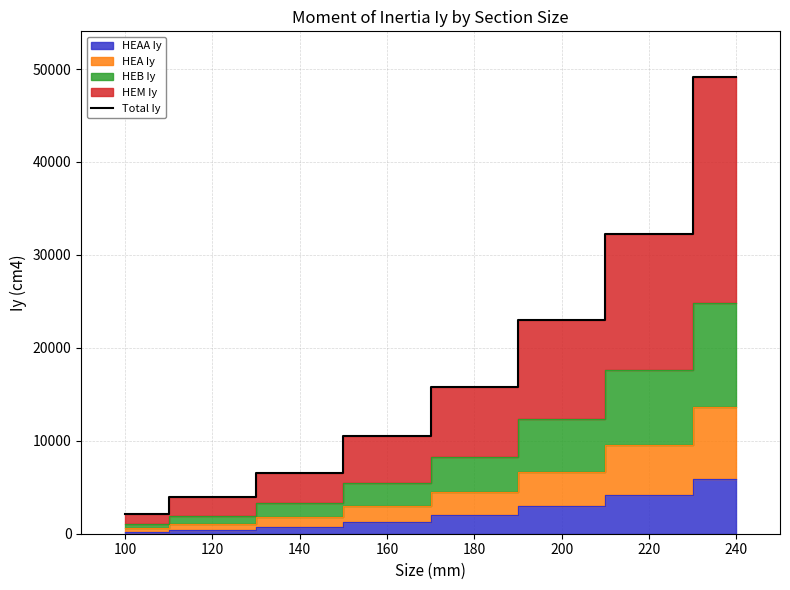

What is the average value?

17918